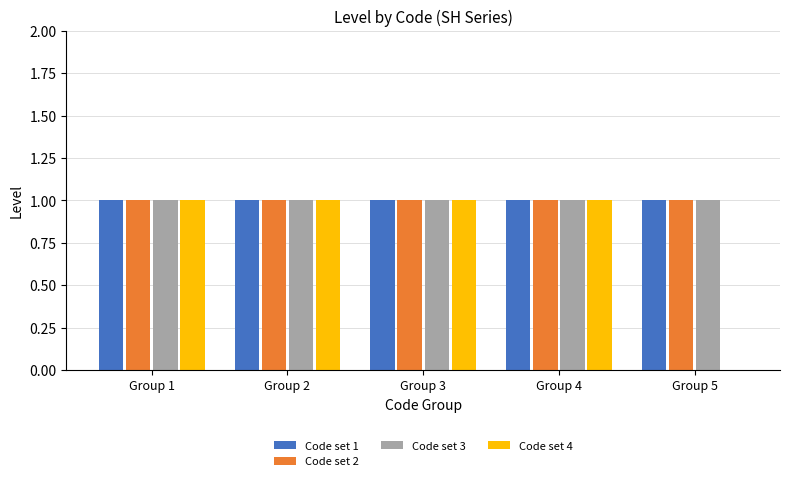

Reading left to right, transcribe all the data shown in this chart.

Code set 1: Group 1=1	Group 2=1	Group 3=1	Group 4=1	Group 5=1
Code set 2: Group 1=1	Group 2=1	Group 3=1	Group 4=1	Group 5=1
Code set 3: Group 1=1	Group 2=1	Group 3=1	Group 4=1	Group 5=1
Code set 4: Group 1=1	Group 2=1	Group 3=1	Group 4=1	Group 5=0